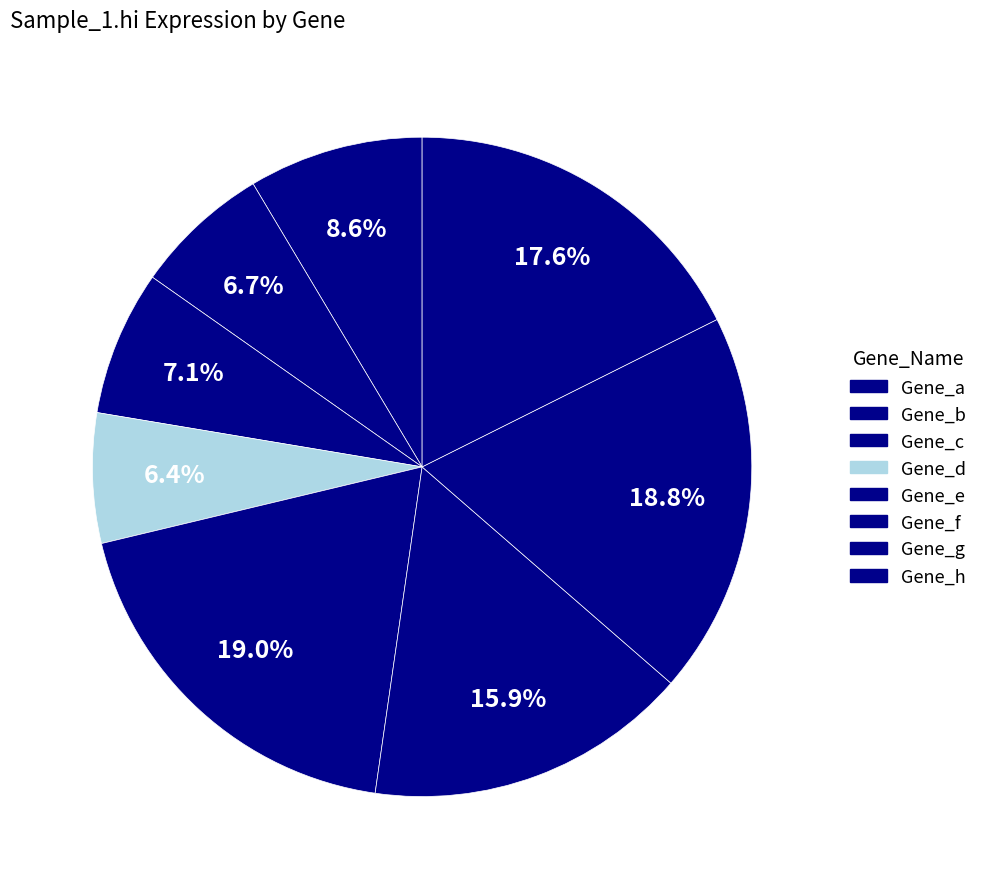

To the nearest percent, what is the difference between the Gene_f and Gene_d slice percentages?

10%